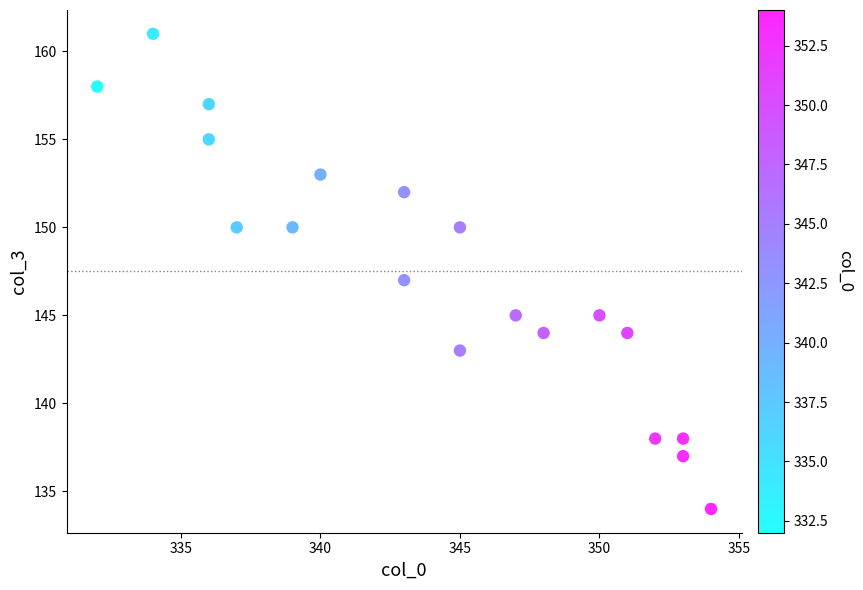

What is the range of X values (max minus min)?

22